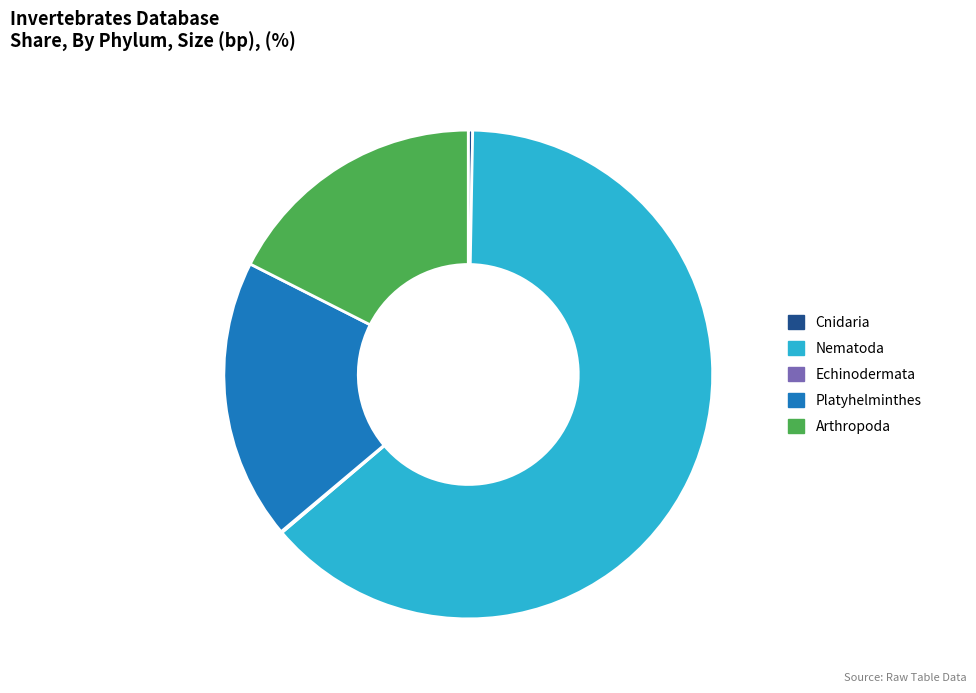

Which category has the biggest portion of the pie?

Nematoda